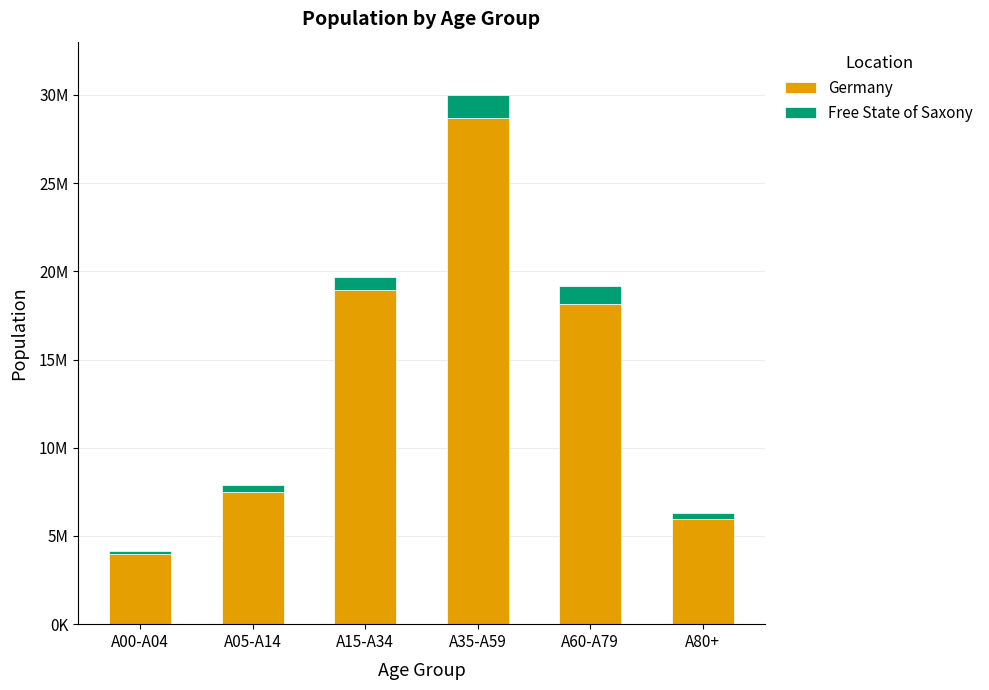

Does the chart contain any negative values?

No